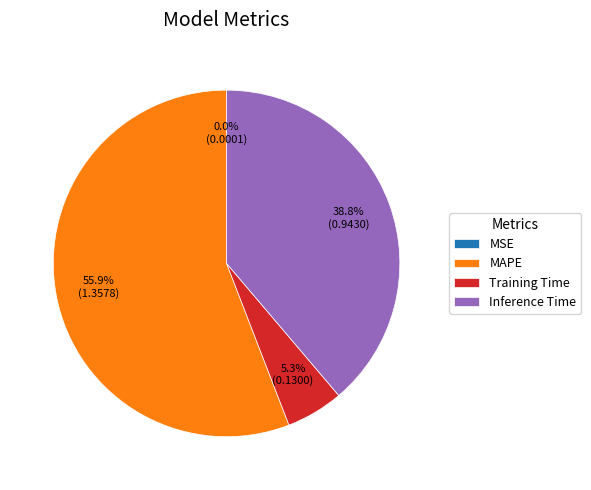

Which slice is the largest?

MAPE